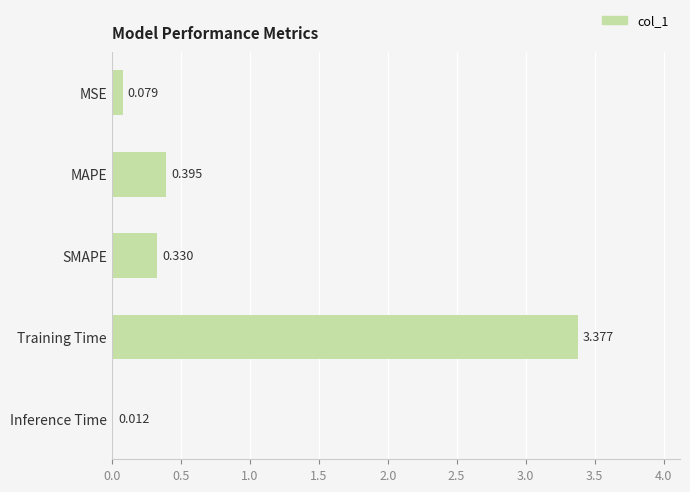

Which category has the highest value across all series?

Training Time